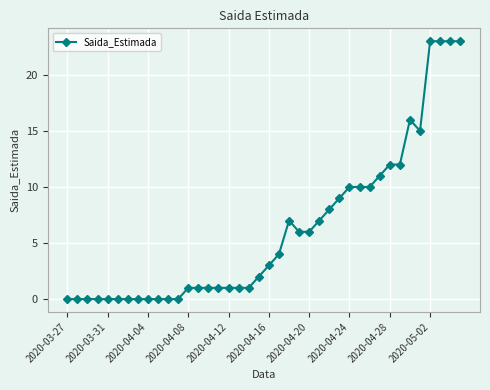

What is the difference between the maximum and minimum values?

23